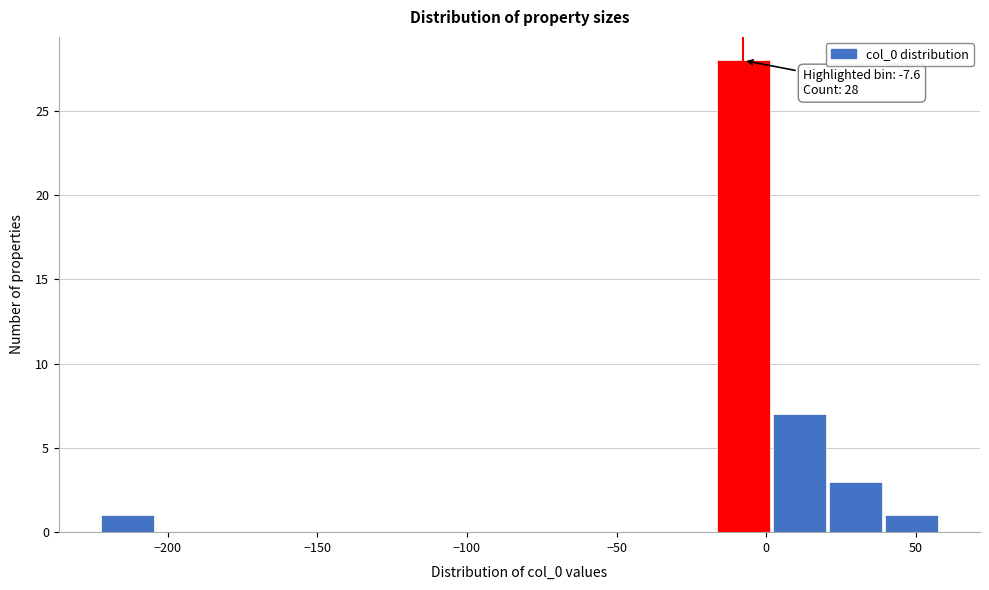

Read against the x-axis, roughly where is the centre of the tallest bar?

-10